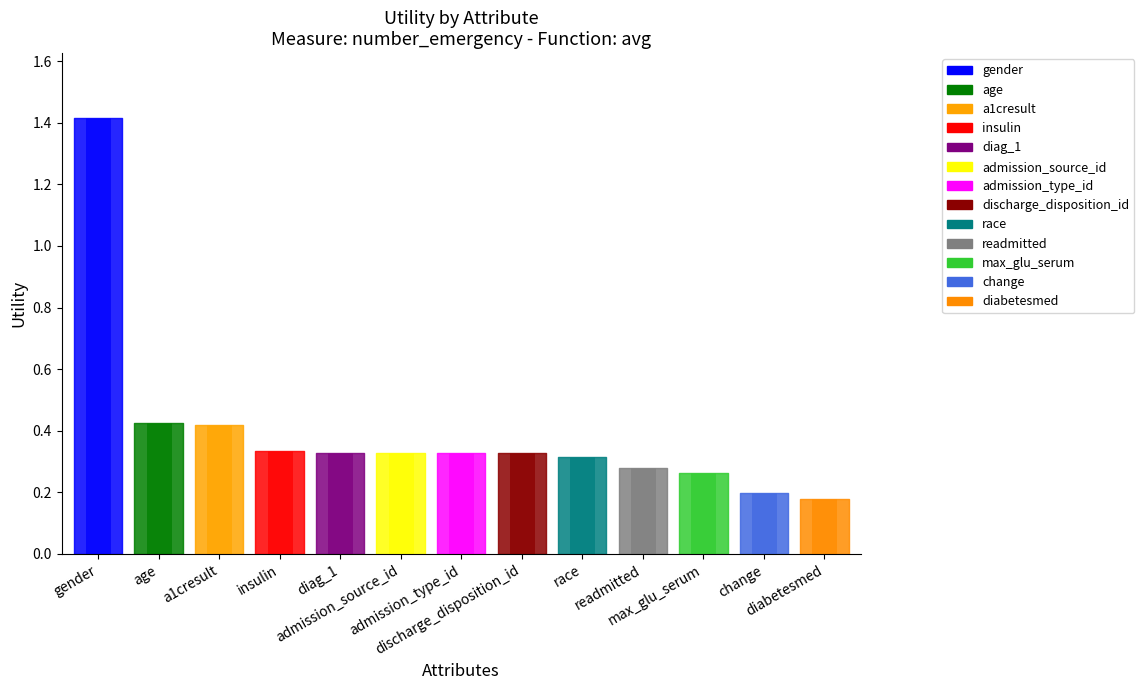

Which label corresponds to the largest value in the chart?

gender